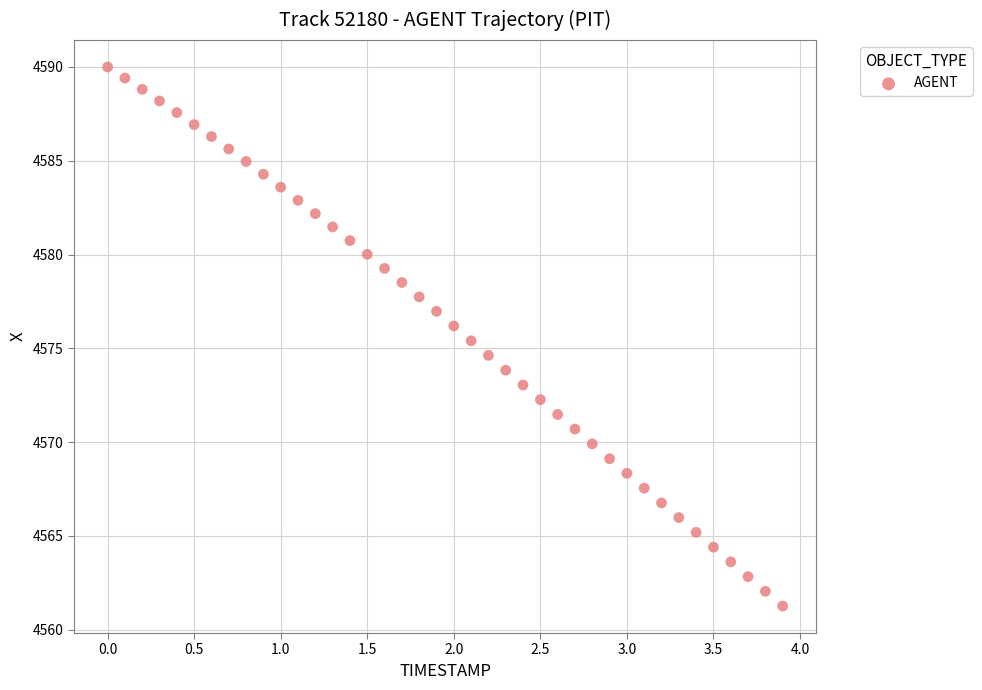

What is the range of X values (max minus min)?

3.9